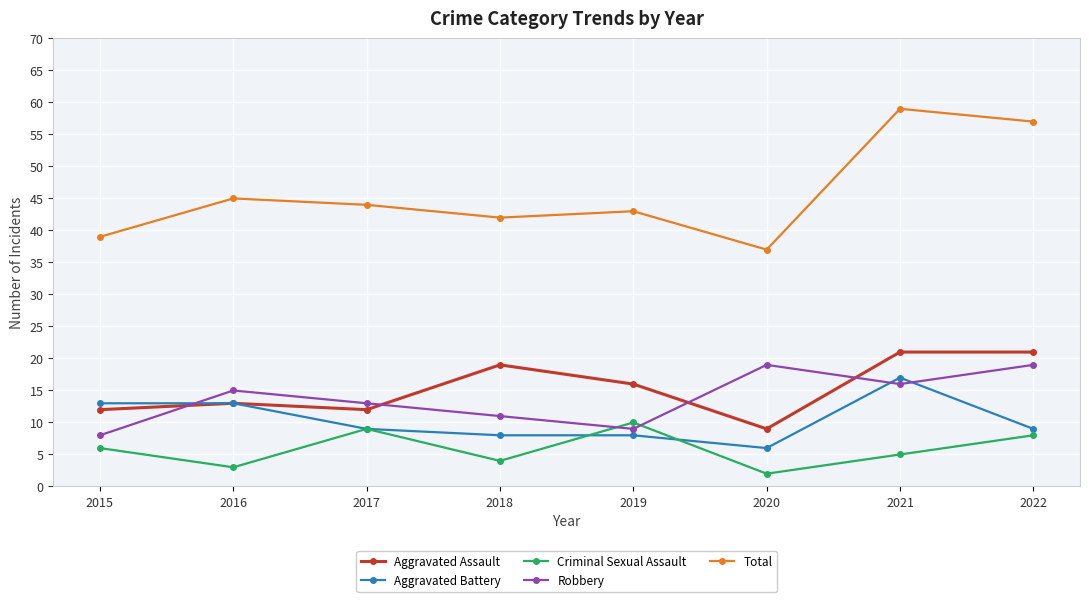

How many data points in Criminal Sexual Assault are less than 6?

4